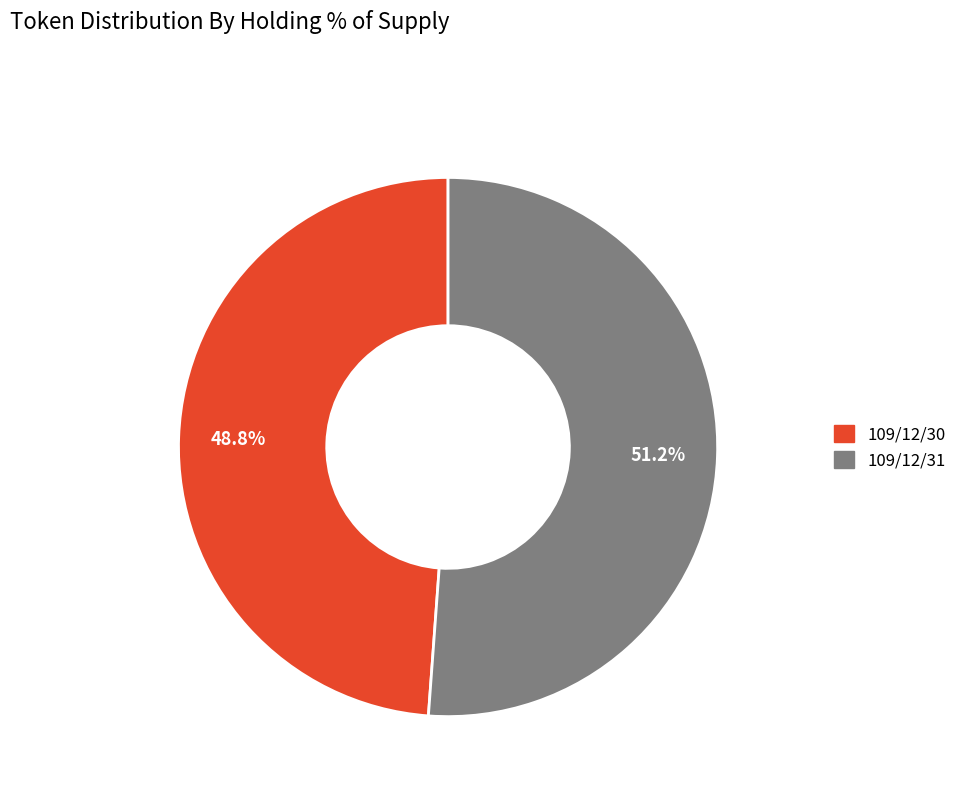

How many slices are in this pie chart?

2